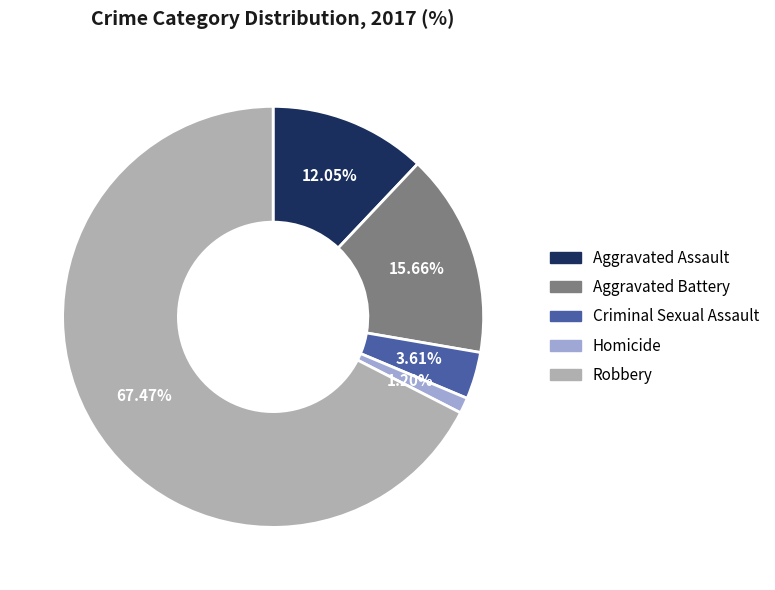

What is the ratio of the value at Aggravated Battery to the value at Aggravated Assault?

1.3